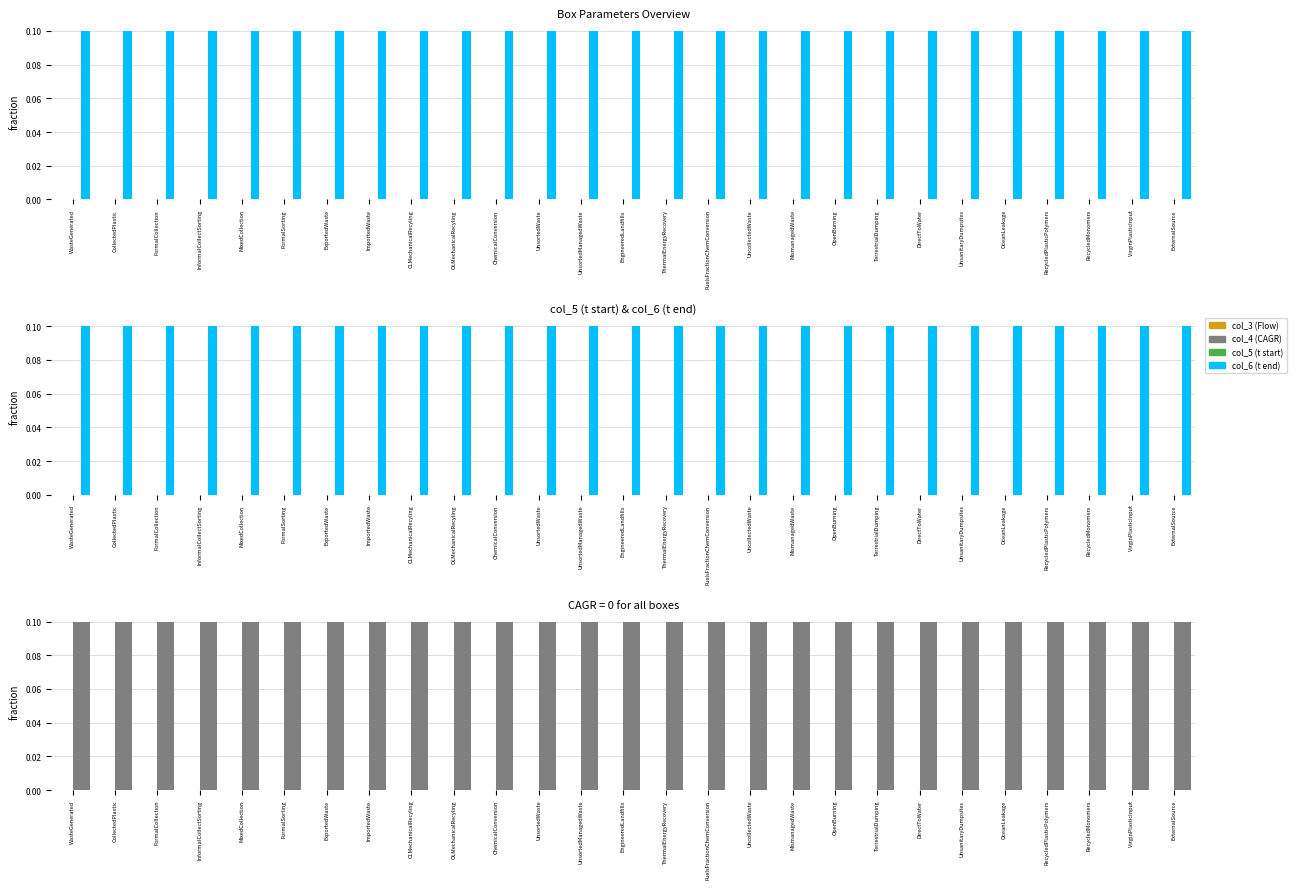

What position from the left is CollectedPlastic?

2